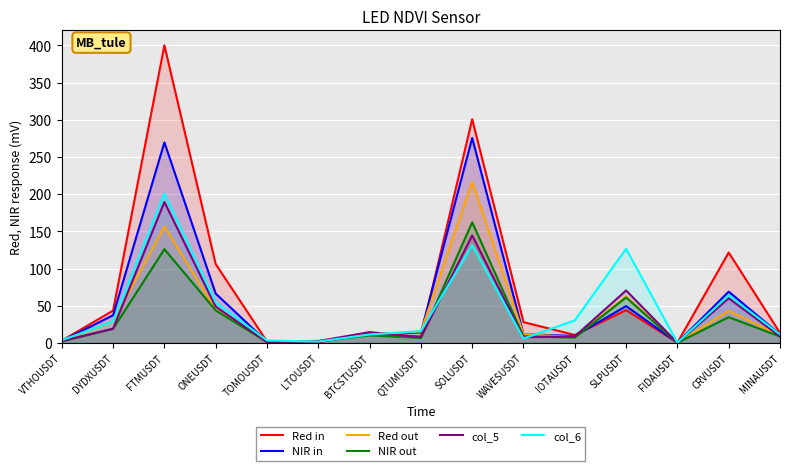

Which series has the largest range (max minus min)?

Red in